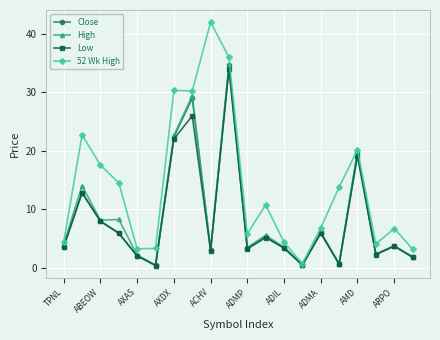

True or false: 52 Wk High has more than 0 points higher than both neighbors.

True